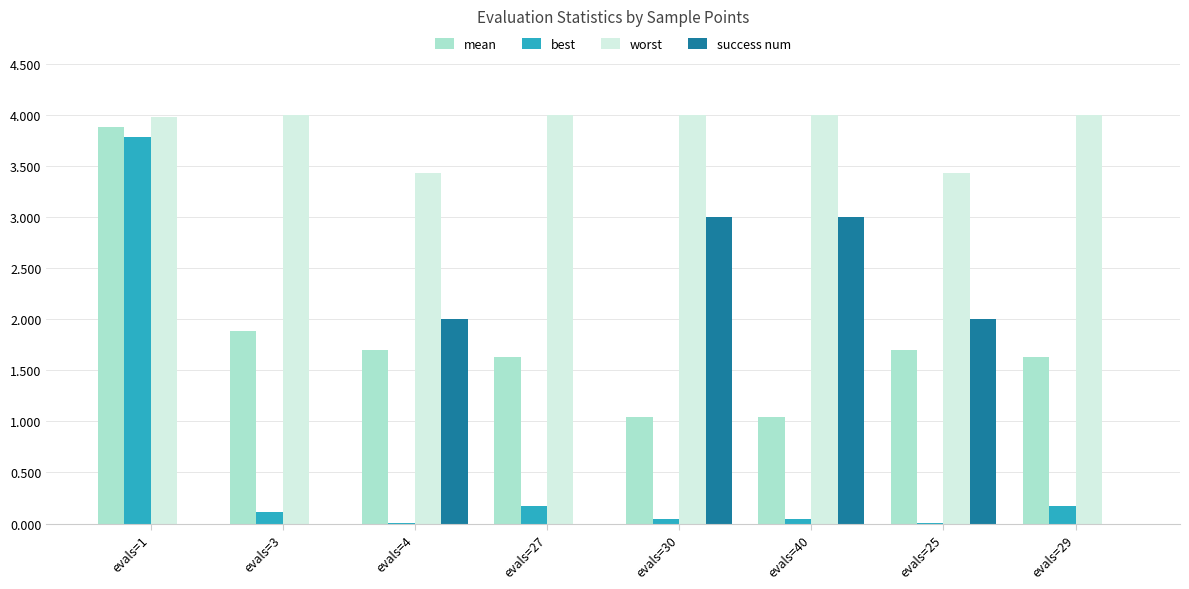

At which category is the sum across all series the highest?

evals=1